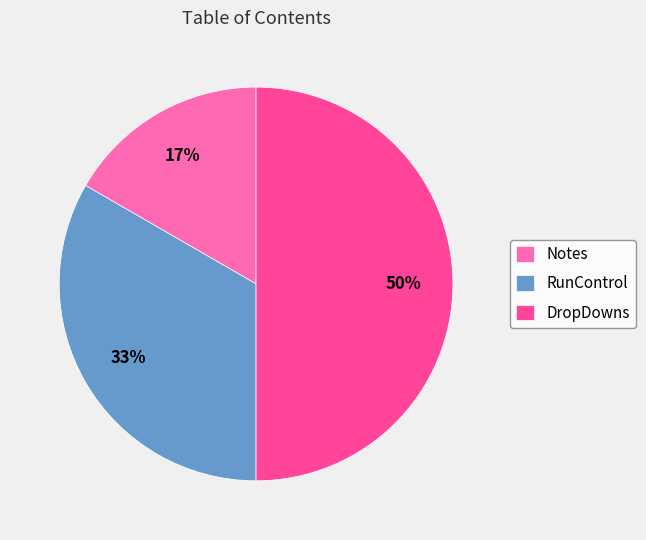

To the nearest percent, what is the difference between the largest and smallest slice percentages?

33%